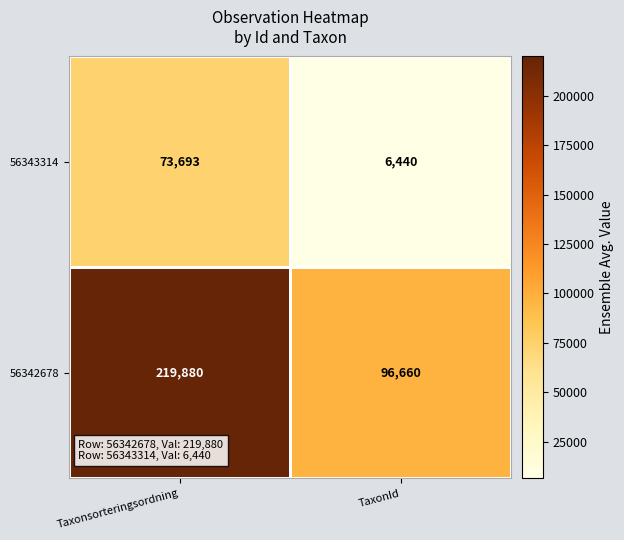

Reading left to right, what are all the values shown in this chart?

56343314: Taxonsorteringsordning=73693	TaxonId=6440
56342678: Taxonsorteringsordning=219880	TaxonId=96660